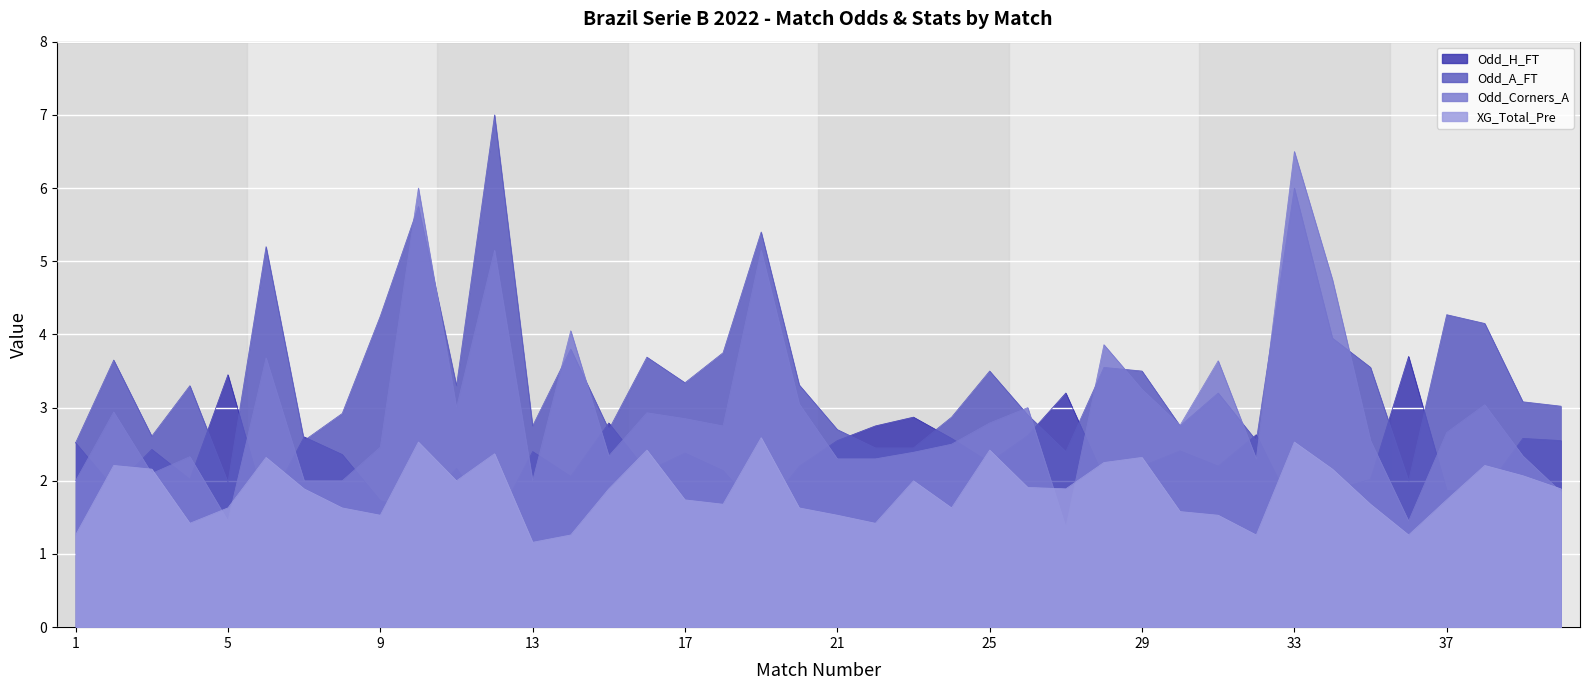

Where is Odd_A_FT nearest to the value 4?

34